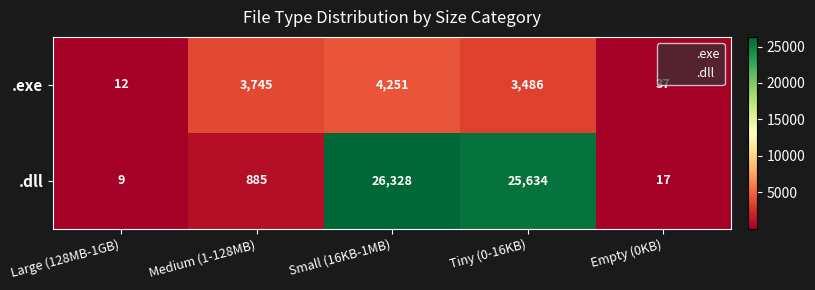

What is the difference between the highest and lowest values at Empty (0KB)?

20